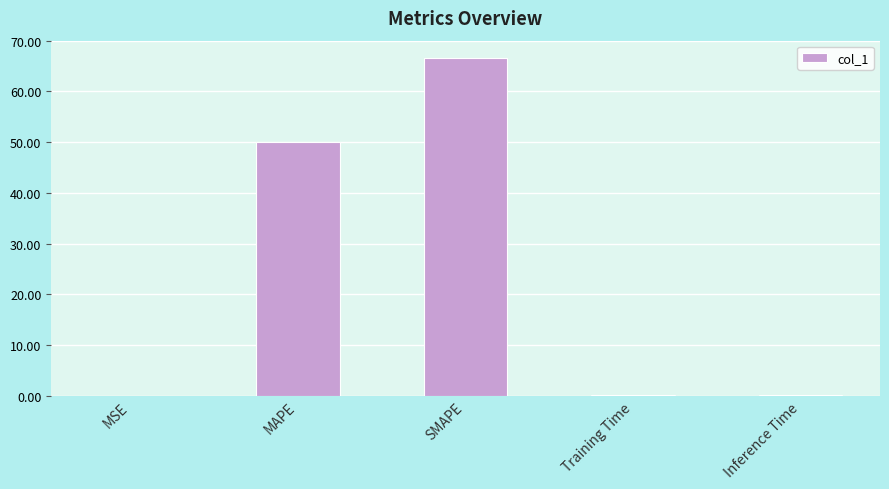

Between MAPE and Training Time, which is larger?

MAPE